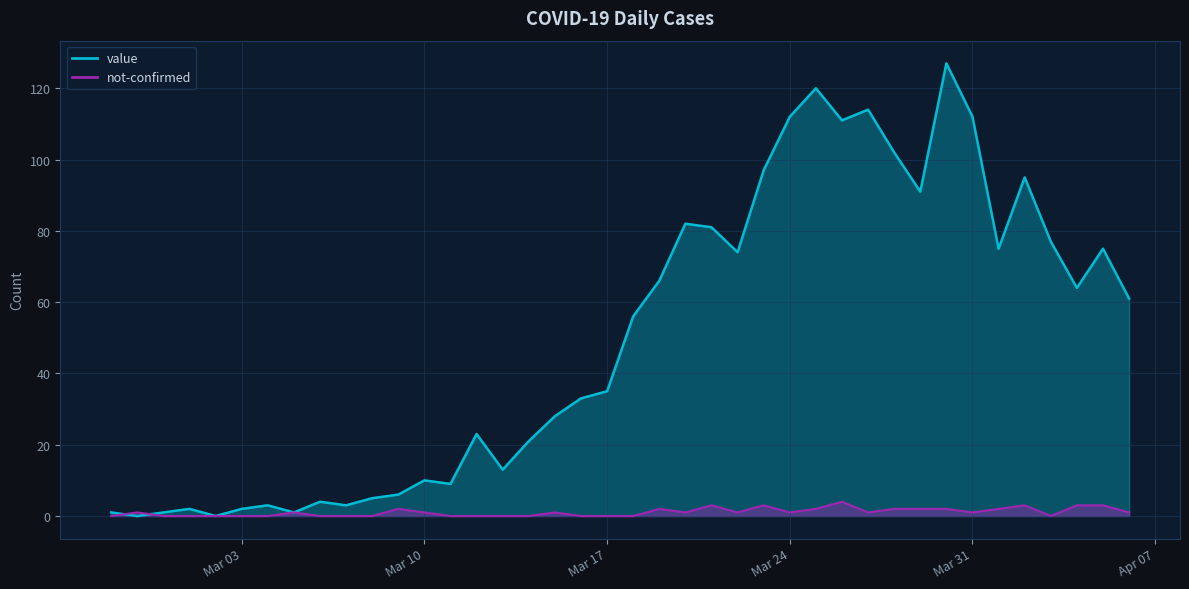

The value of value at 2020-03-11 is 9. True or false?

True